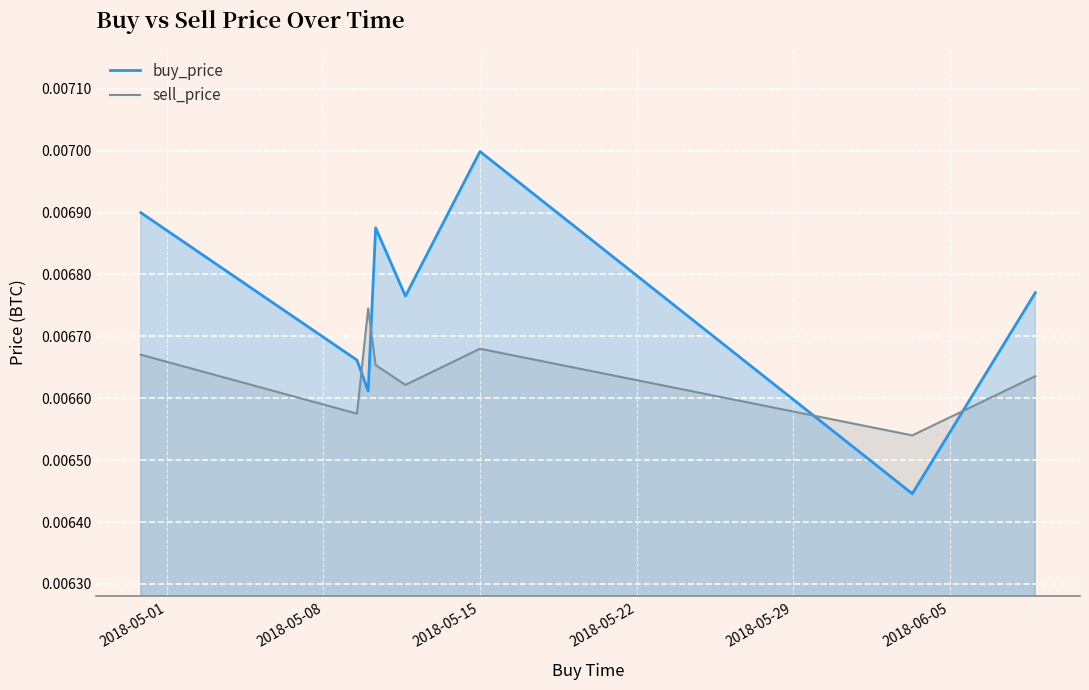

List the series in order of their overall mean, lowest first.

sell_price, buy_price